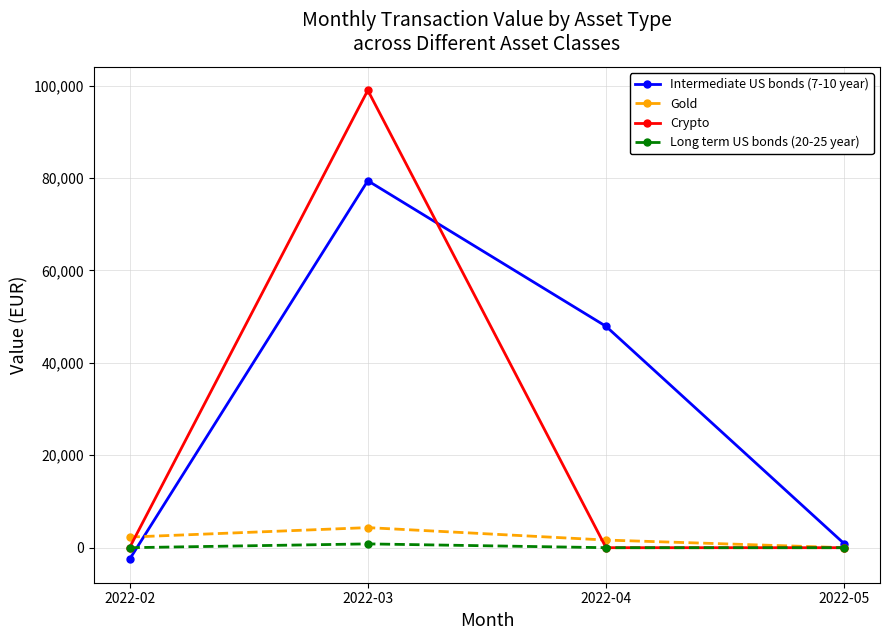

Is this an area chart (filled region under the line)?

No